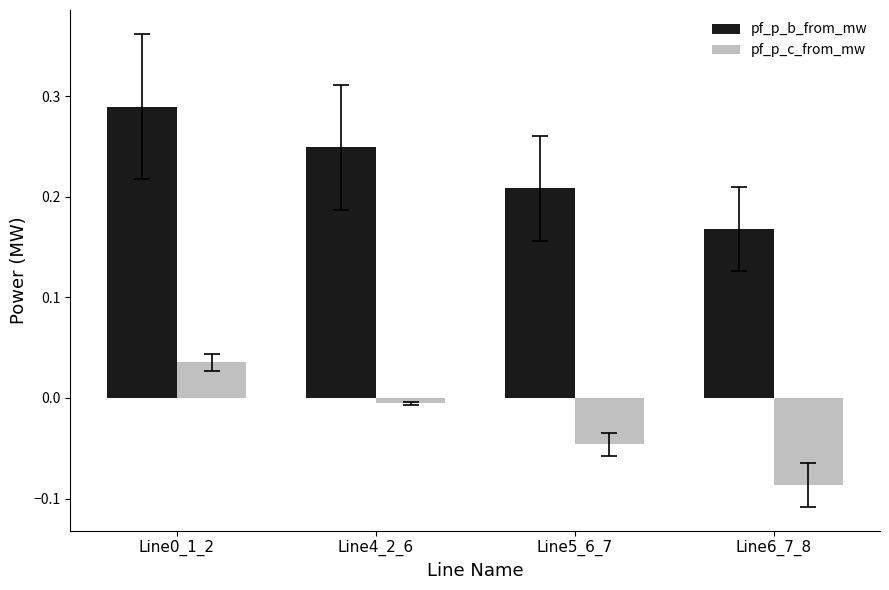

Which series changed the most between Line0_1_2 and Line4_2_6?

pf_p_b_from_mw